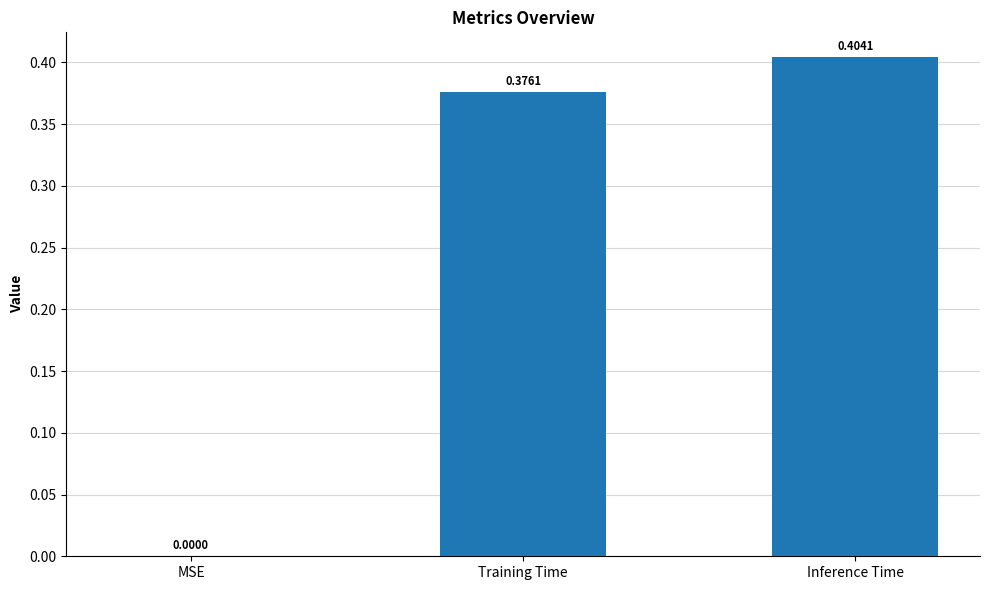

At which category does the chart reach its peak across all series?

Inference Time